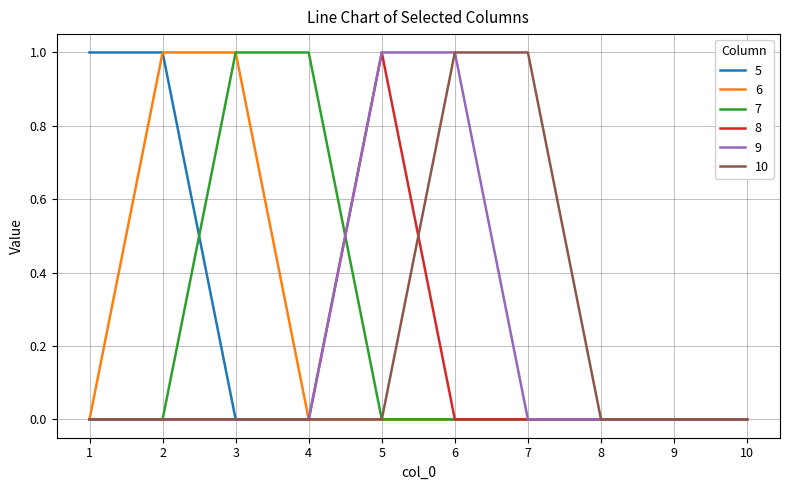

Reading right to left, transcribe all the data shown in this chart.

5: 10=0	9=0	8=0	7=0	6=0	5=0	4=0	3=0	2=1	1=1
6: 10=0	9=0	8=0	7=0	6=0	5=0	4=0	3=1	2=1	1=0
7: 10=0	9=0	8=0	7=0	6=0	5=0	4=1	3=1	2=0	1=0
8: 10=0	9=0	8=0	7=0	6=0	5=1	4=0	3=0	2=0	1=0
9: 10=0	9=0	8=0	7=0	6=1	5=1	4=0	3=0	2=0	1=0
10: 10=0	9=0	8=0	7=1	6=1	5=0	4=0	3=0	2=0	1=0